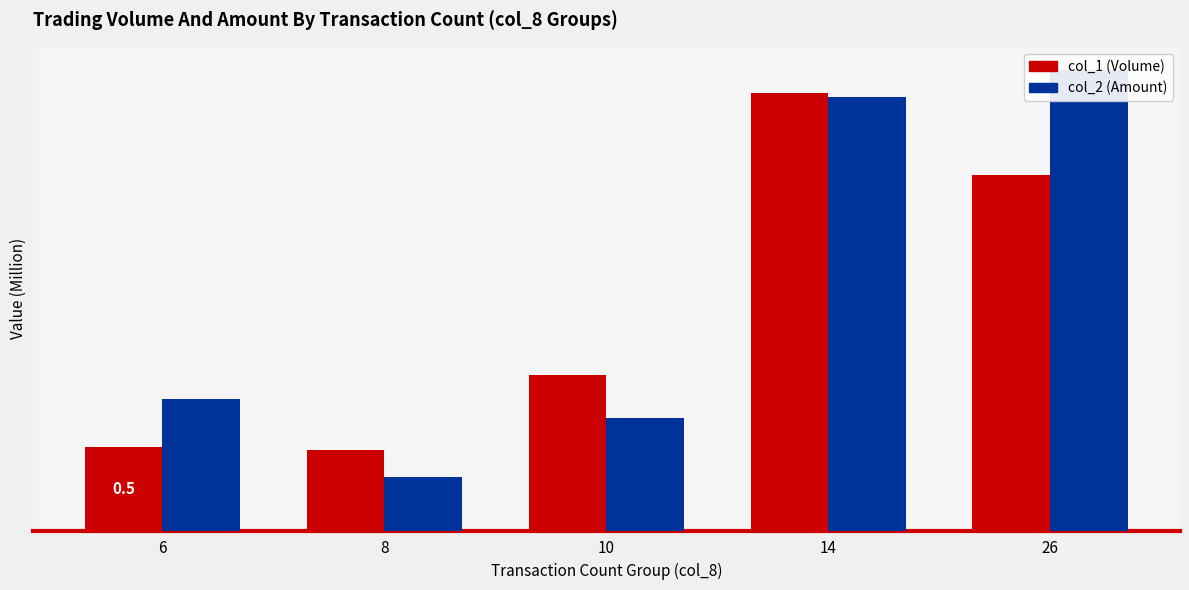

Which category has the lowest value across all series?

8